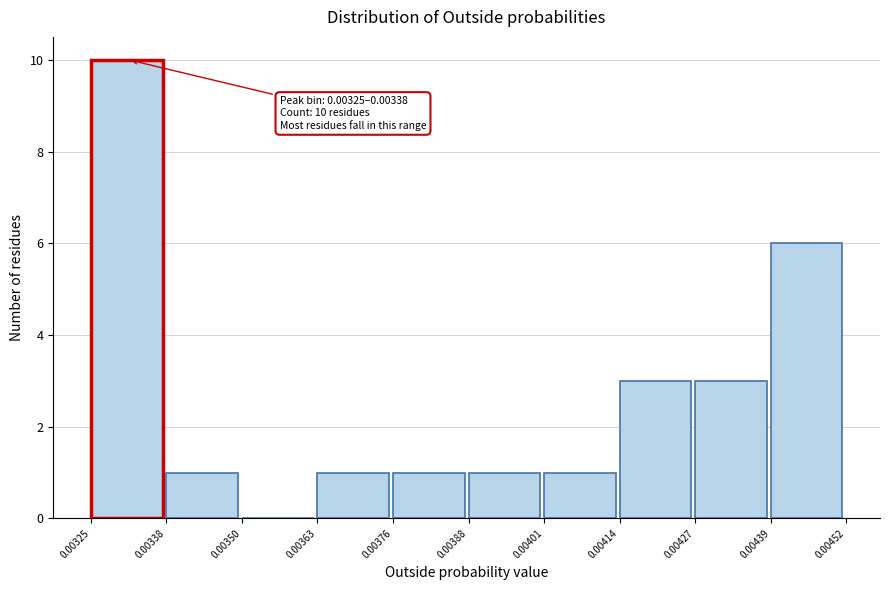

Which range on the x-axis has the tallest bar?

0.00325 to 0.00338